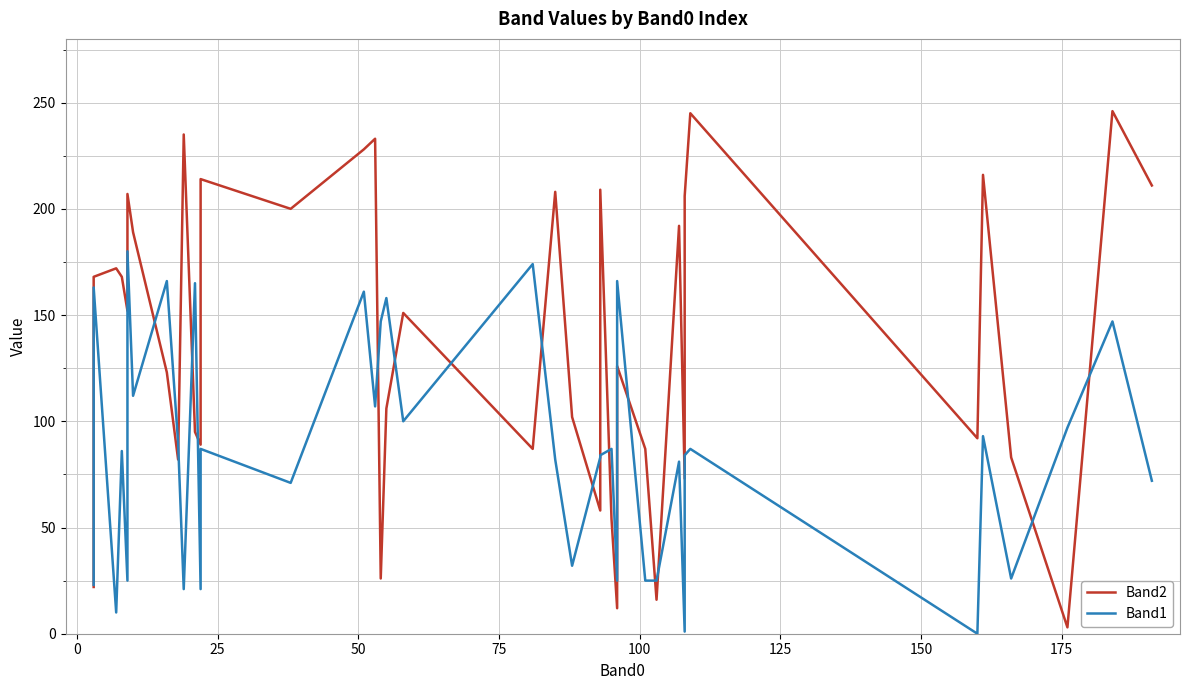

Which series has the largest range (max minus min)?

Band2